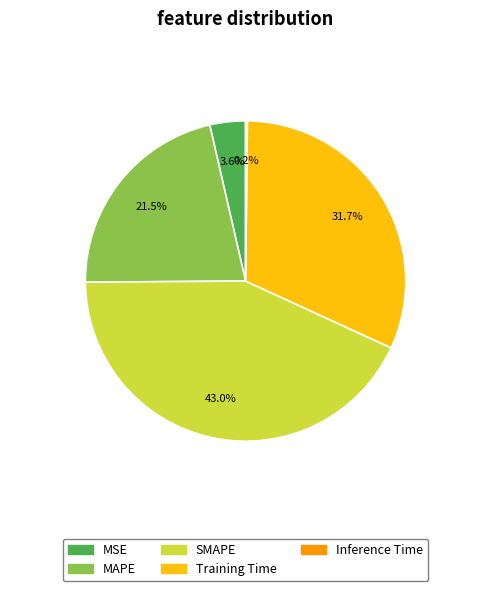

Does MSE account for over 50% of the chart?

No